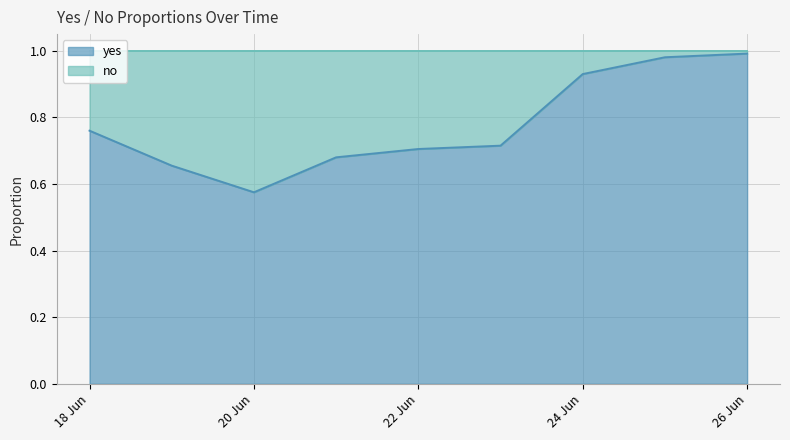

Is it true that the value at 2025-06-18 is 0.8?

True